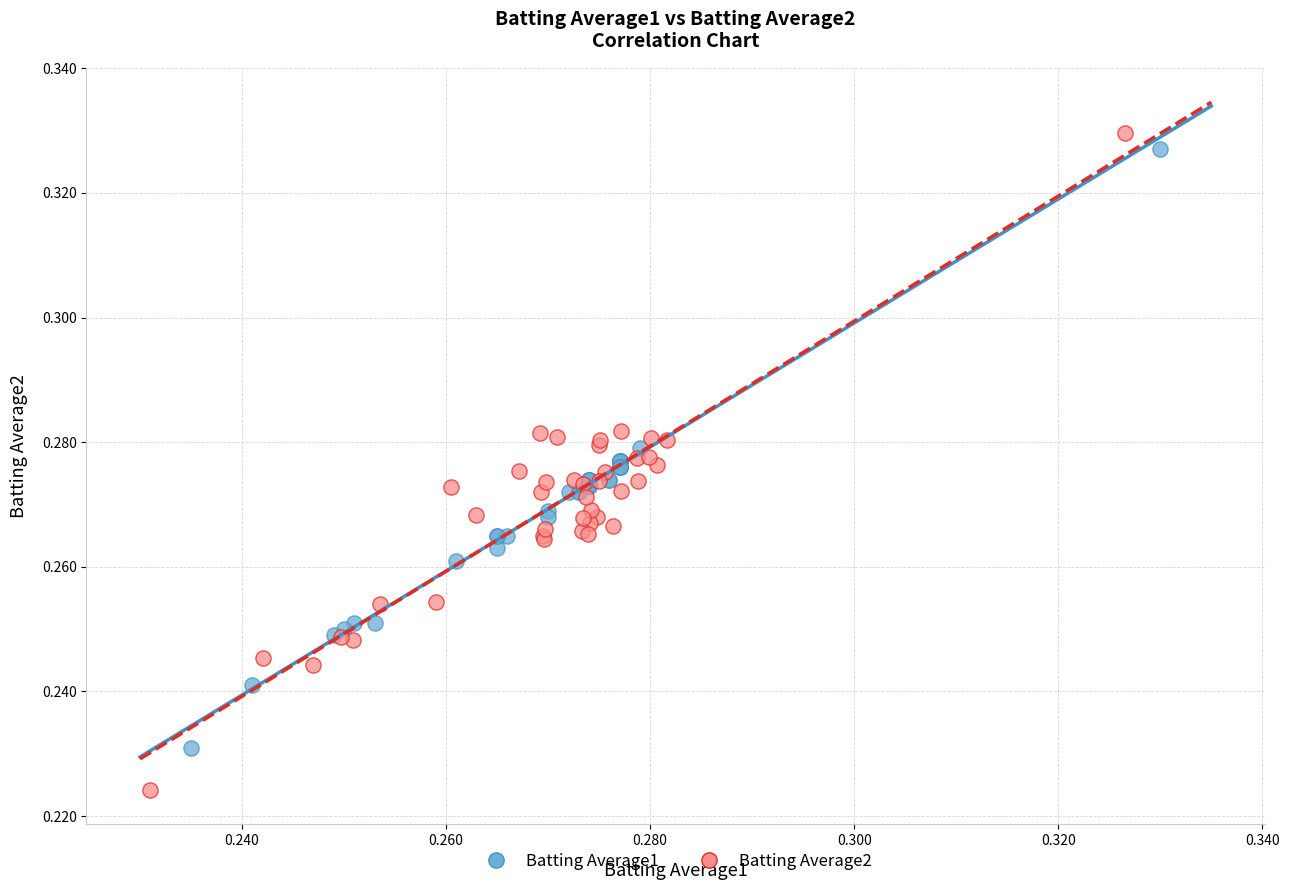

Which series contains the lowest Y value?

Batting Average2